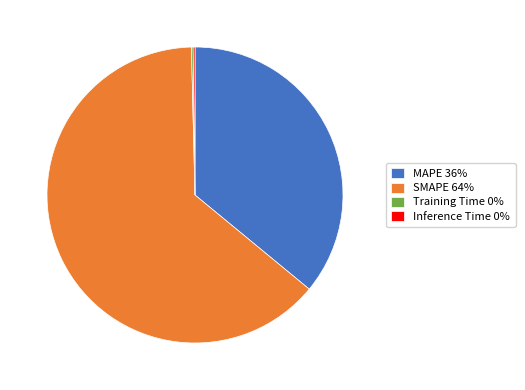

Does SMAPE 64% represent more than half of the total?

Yes